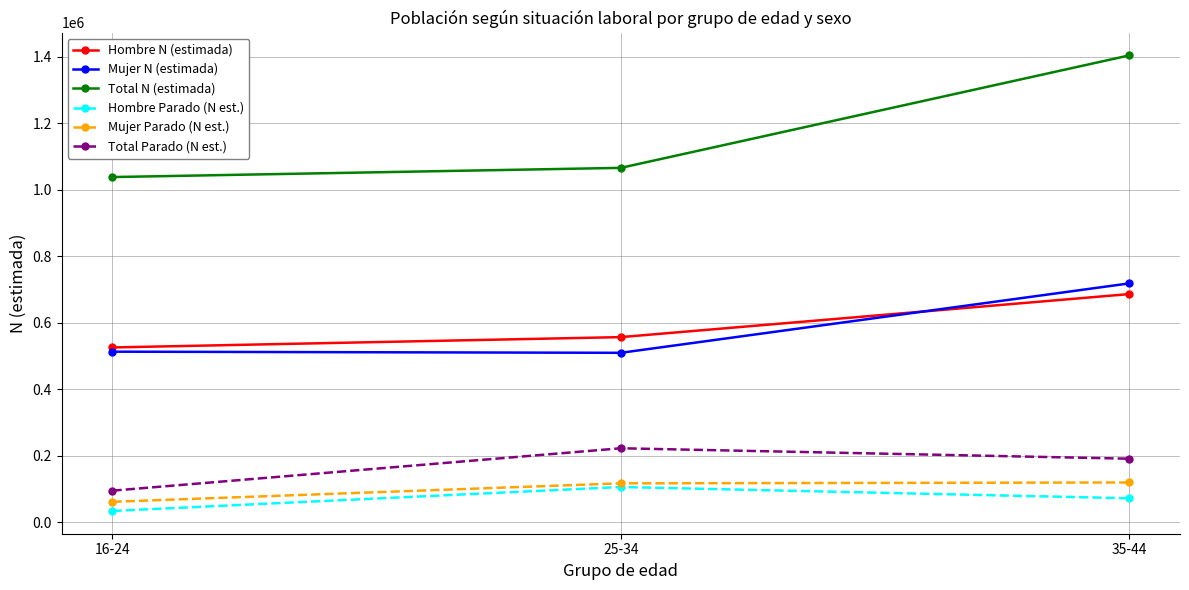

How many lines are shown in the chart?

6